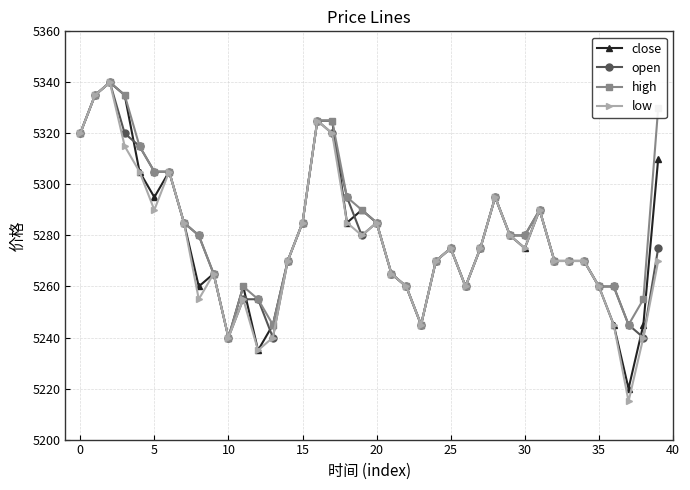

True or false: low has more than 0 interior local peaks.

True